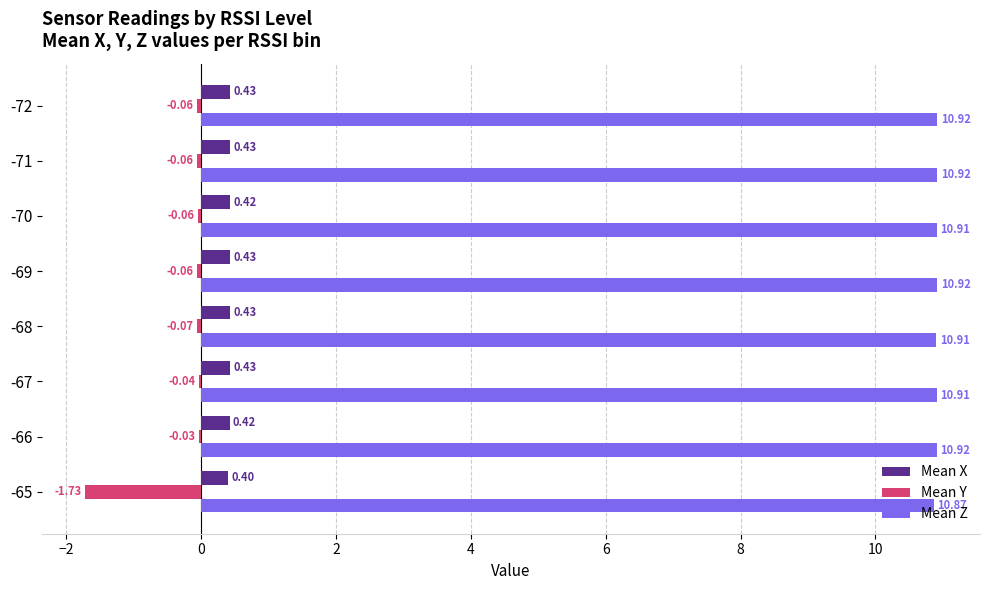

What is the total value across all series at -65?

9.5